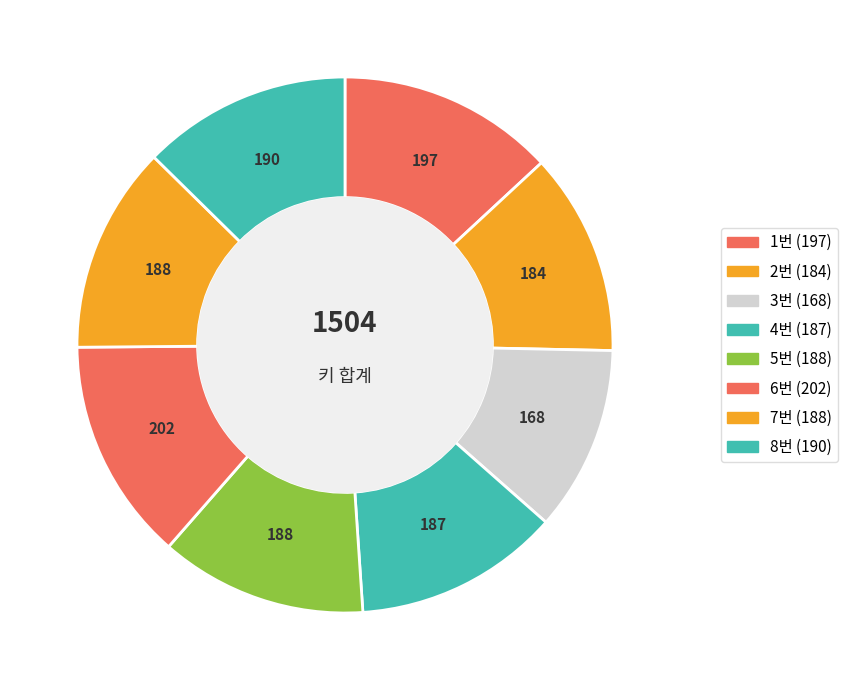

How many slices are in this pie chart?

8